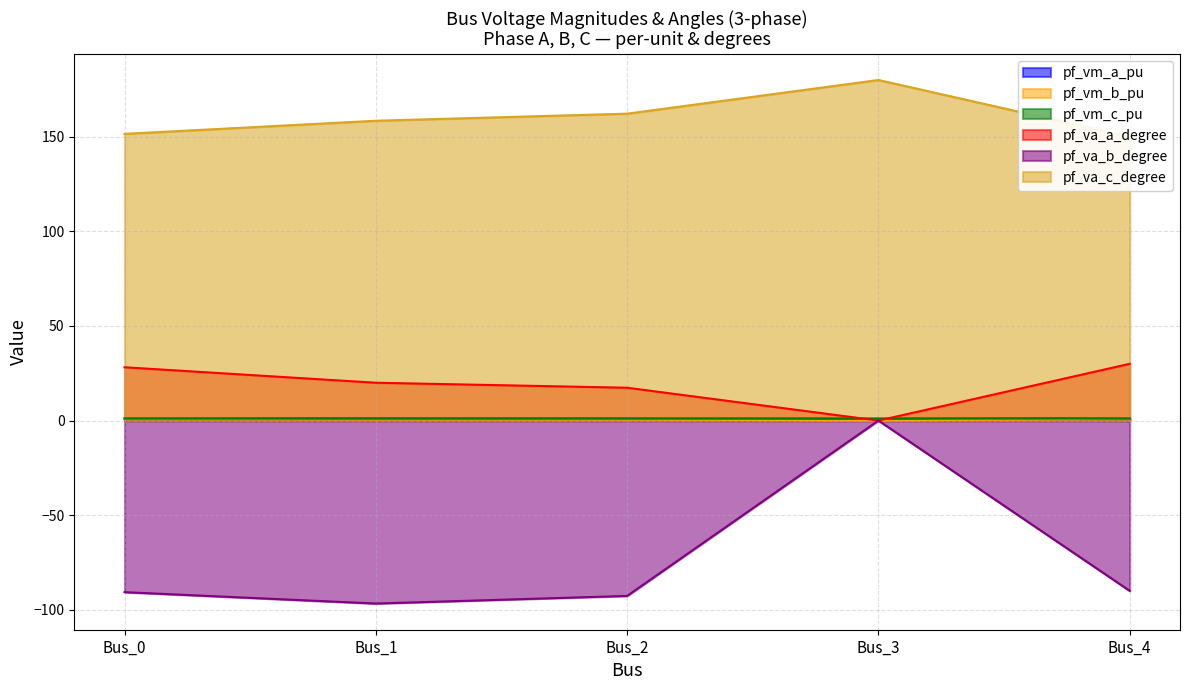

What is the difference between the pf_va_c_degree values at Bus_1 and Bus_2?

3.7